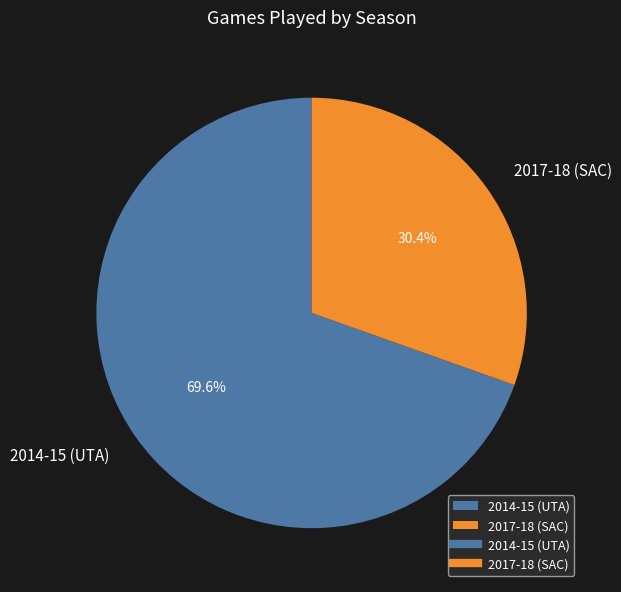

What is the total percentage of 2017-18 (SAC) and 2014-15 (UTA)?

100.0%